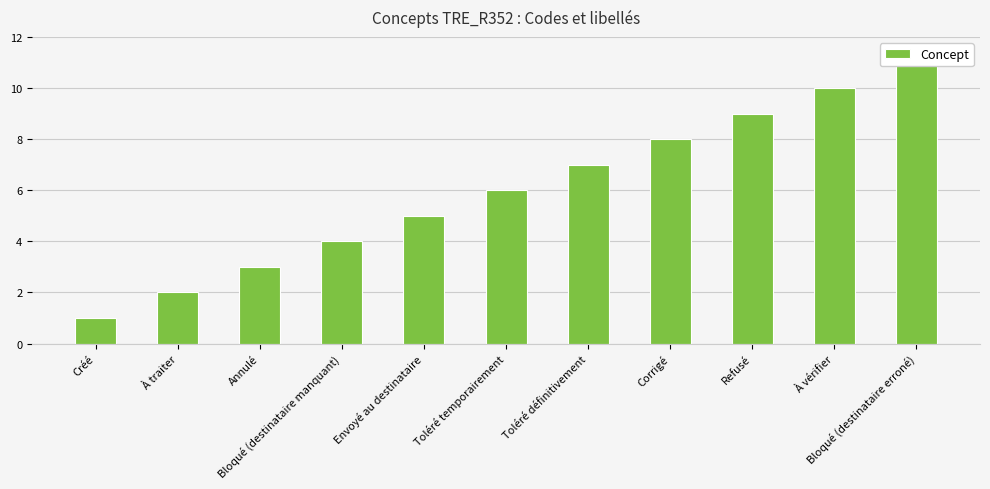

What position from the left is À traiter?

2